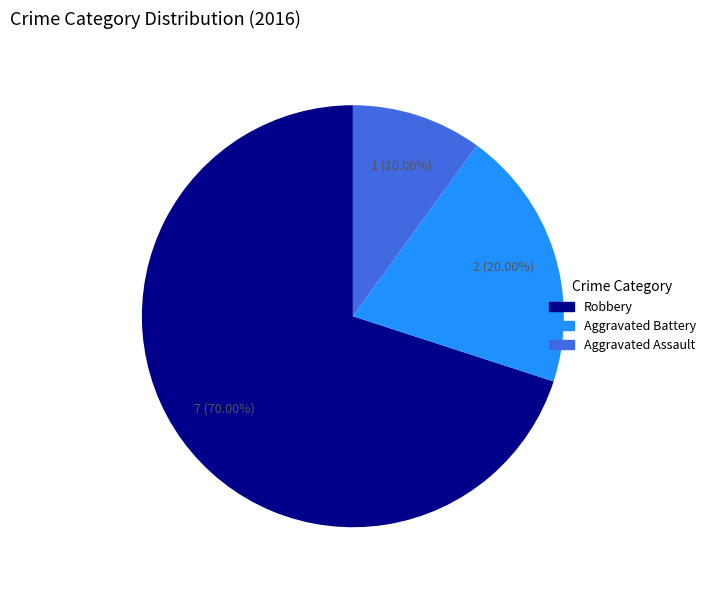

Approximately how many times larger is the value at Robbery compared to Aggravated Battery?

3.5